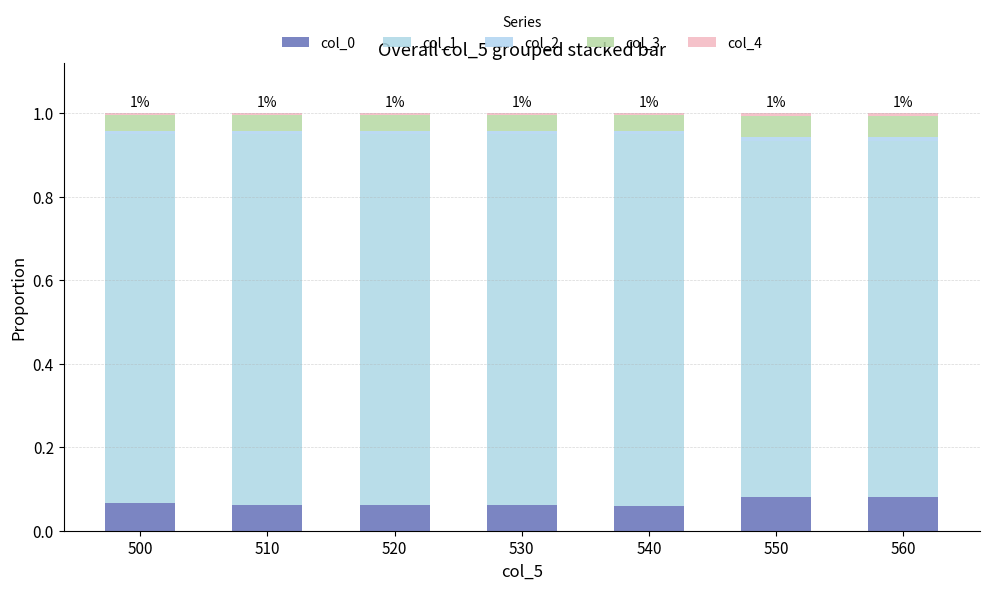

How many bars are there in total?

7